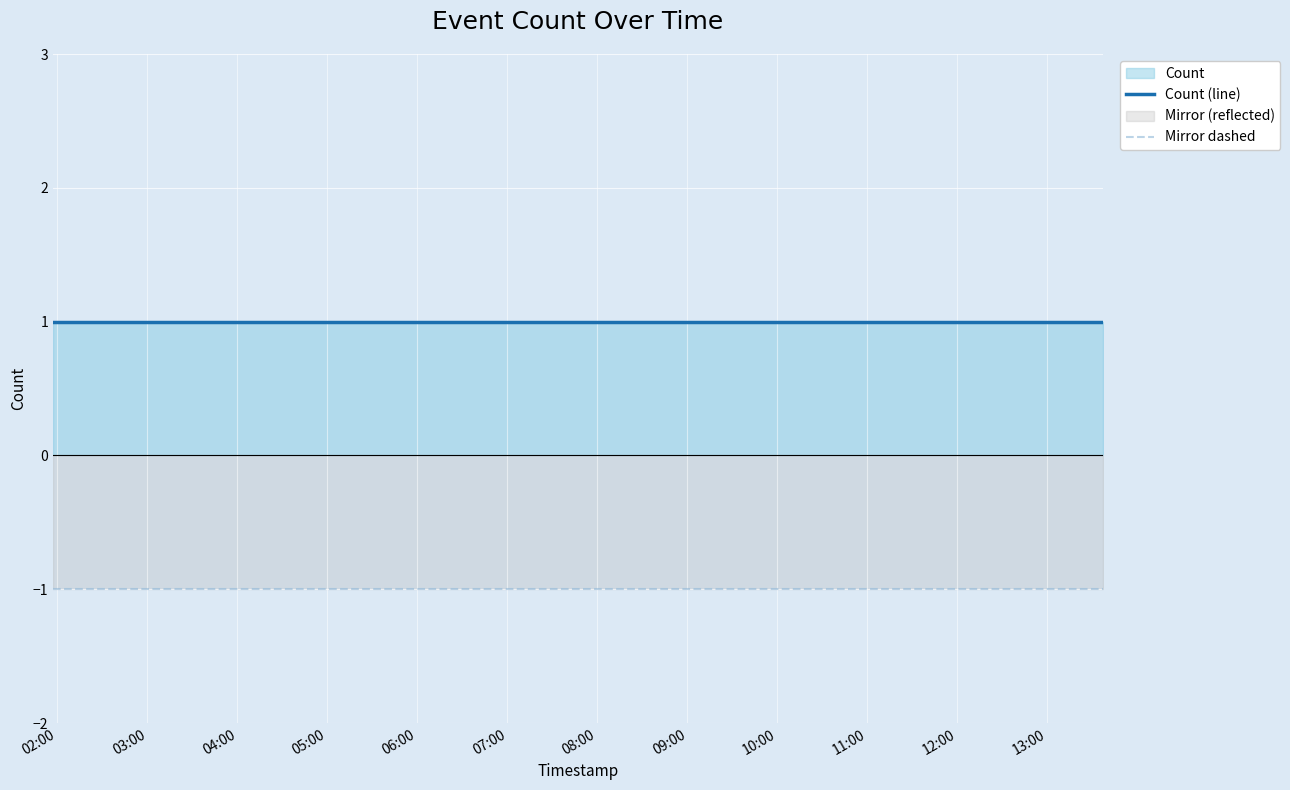

At how many categories does at least one series exceed 0?

3